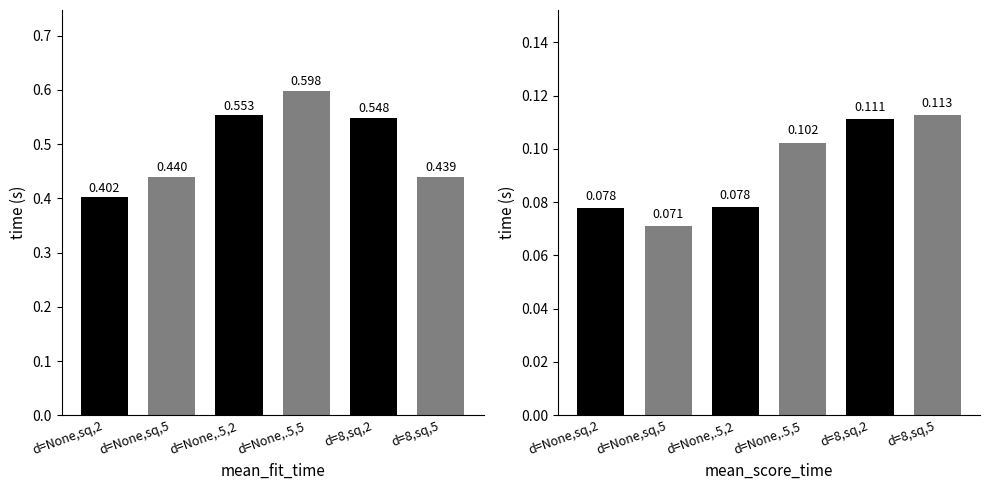

What is the spread (max minus min) of values at d=8,sq,5?

0.3